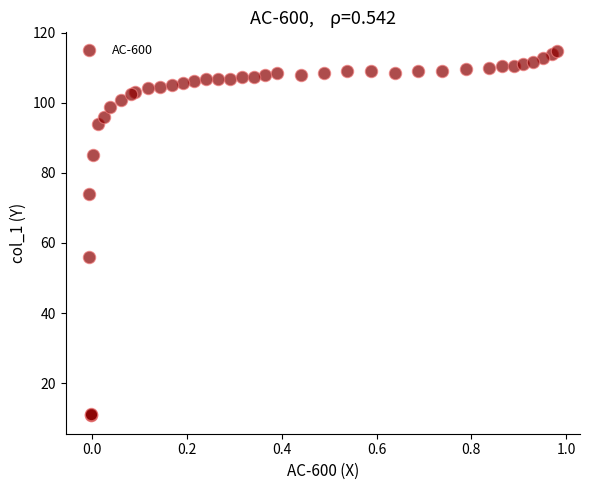

What Y value in the scatter plot is closest to 62?

56.1